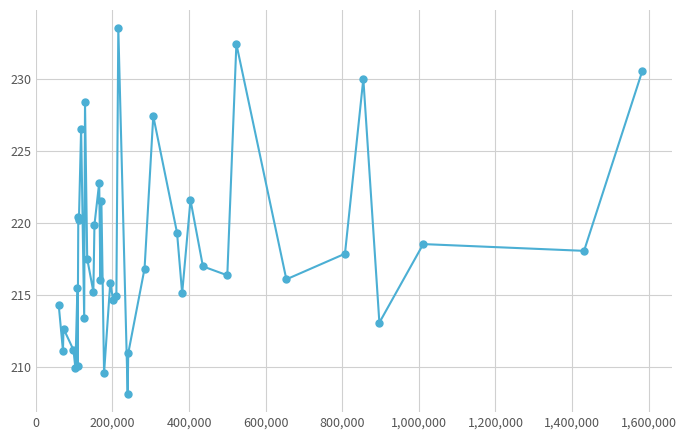

How many lines are shown in the chart?

1